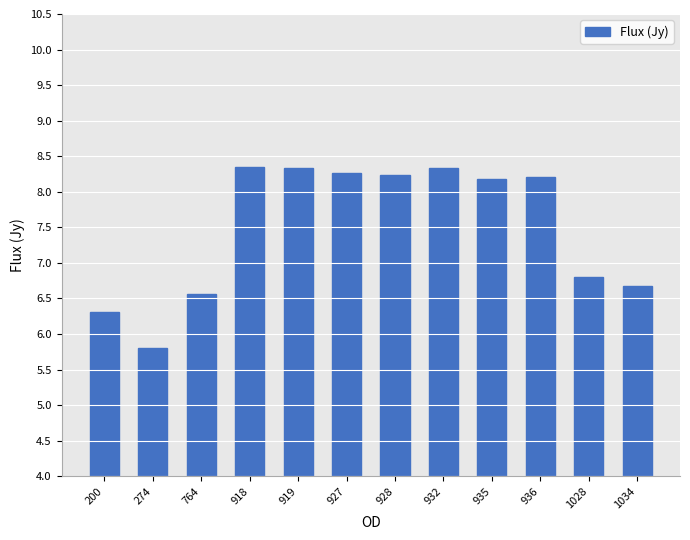

At which category does the chart reach its minimum across all series?

274